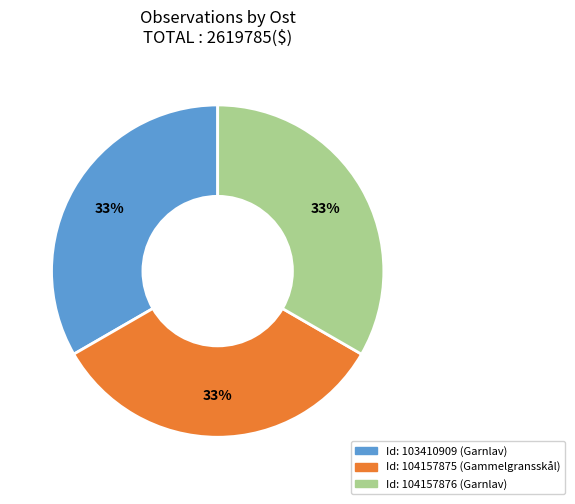

Does any single category account for the majority?

No